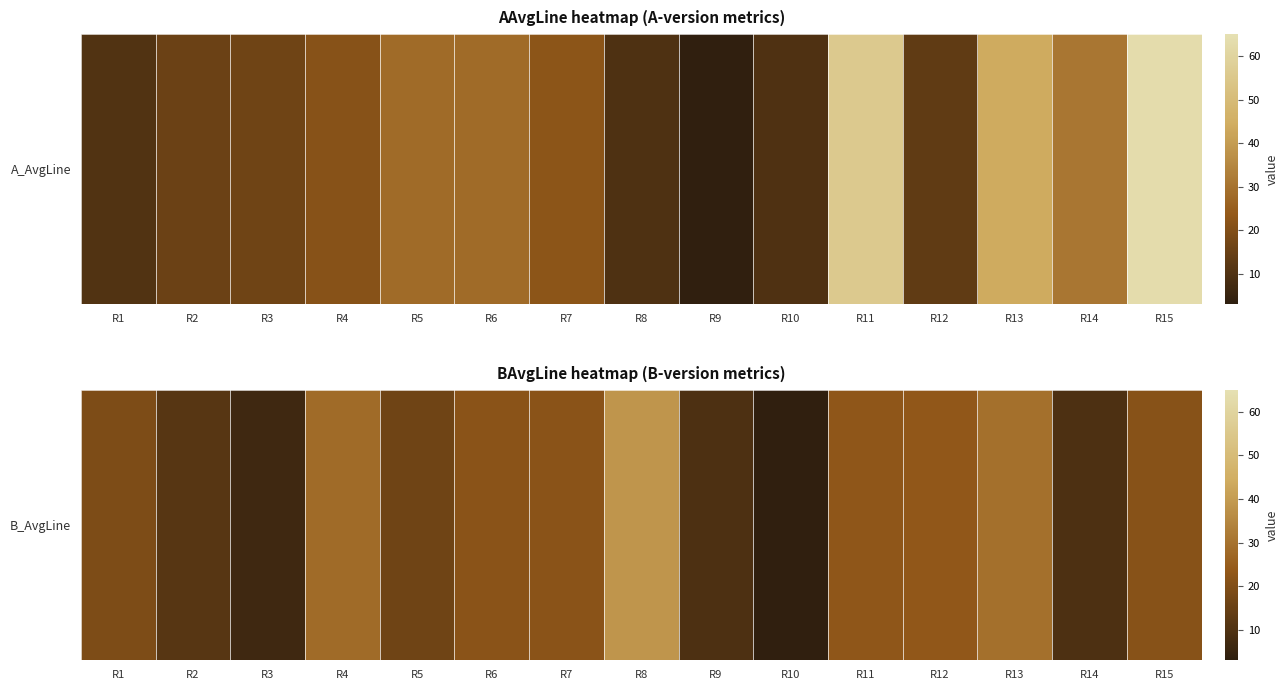

Approximately how many times larger is the value at R10 compared to R14?

0.4